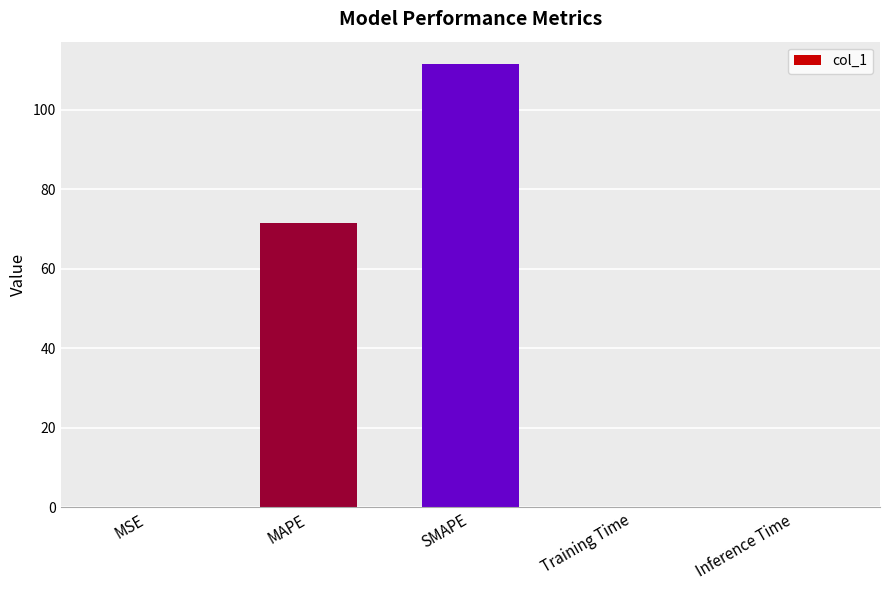

The chart shows a value of 112.1 at MAPE. True or false?

False